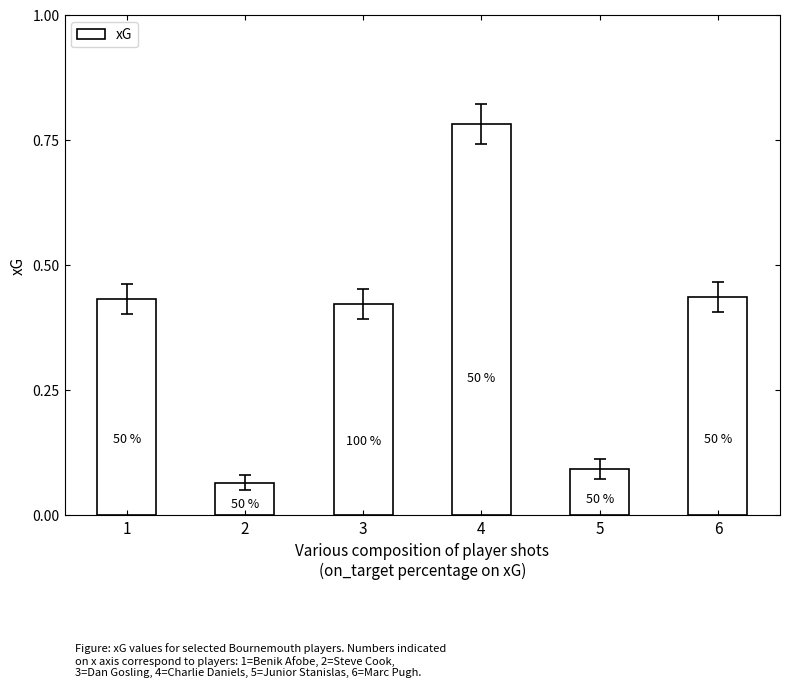

List the labels in order of value, largest first.

4, 6, 1, 3, 5, 2